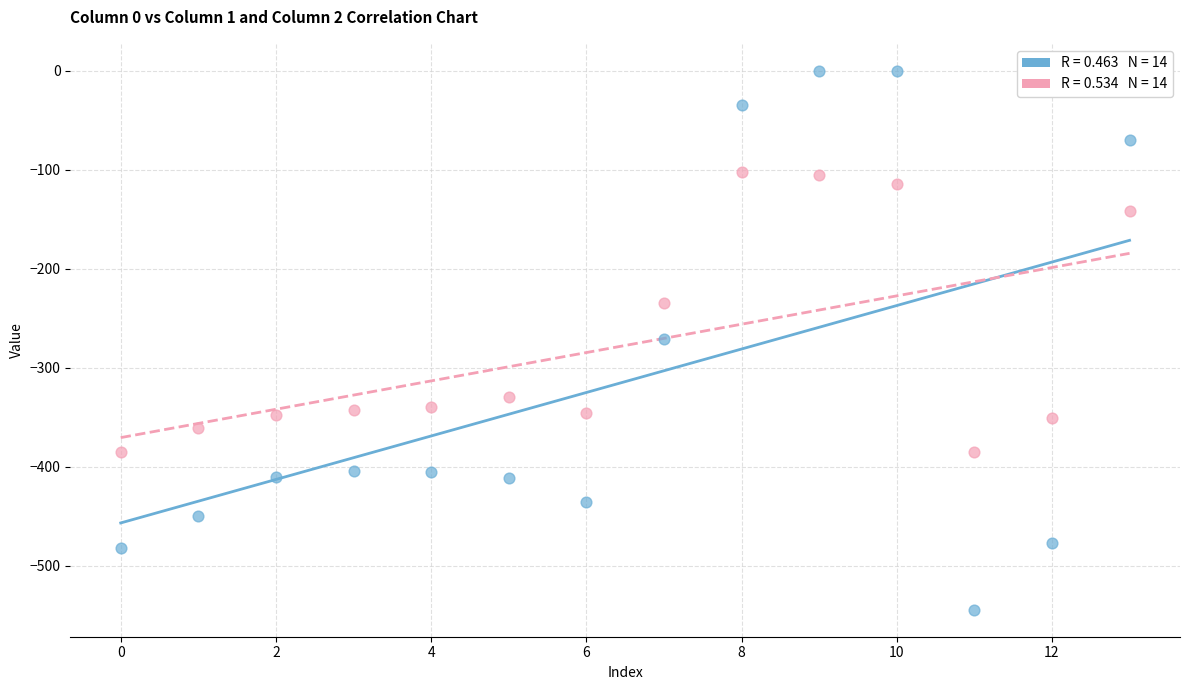

Across all data points, what is the range of Y values (max minus min)?

544.3